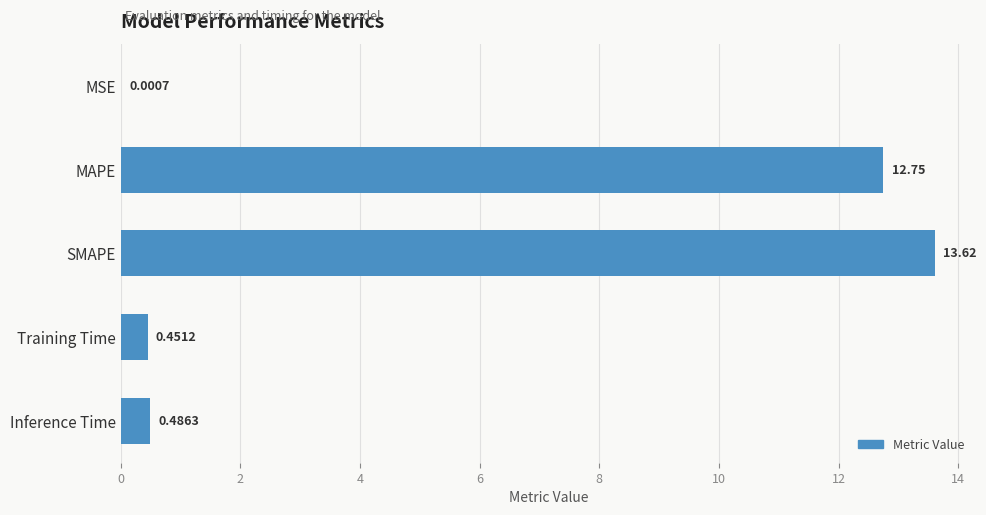

Which has a higher value, MSE or Training Time?

Training Time